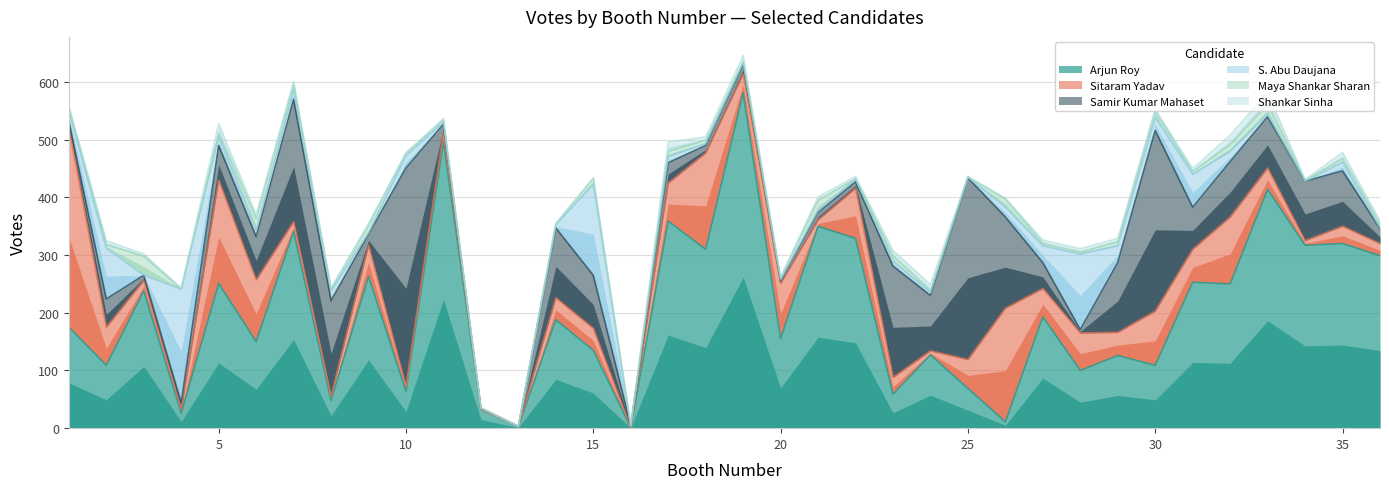

Rank the series at 16 from highest to lowest value.

Samir Kumar Mahaset, Arjun Roy, Sitaram Yadav, S. Abu Daujana, Maya Shankar Sharan, Shankar Sinha